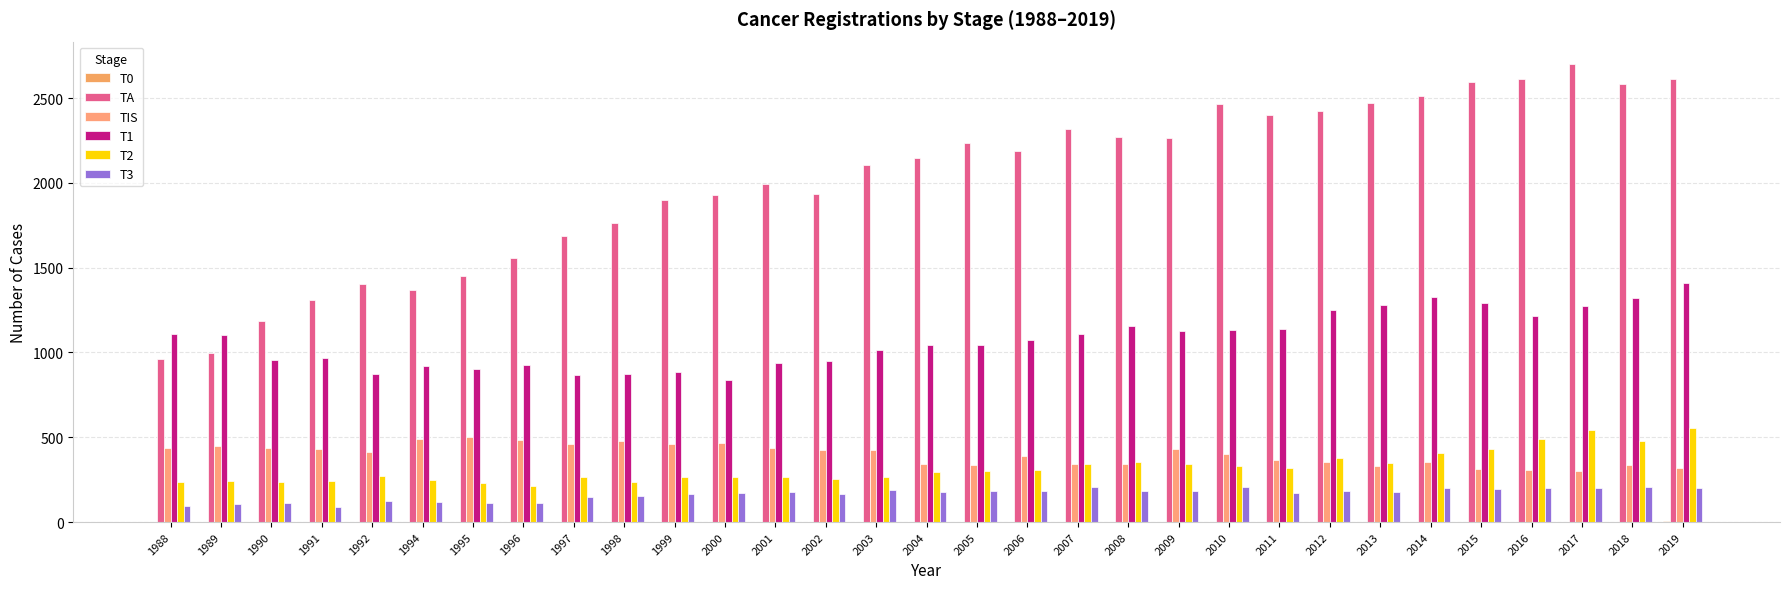

What is the total value across all series at 2003?

4001